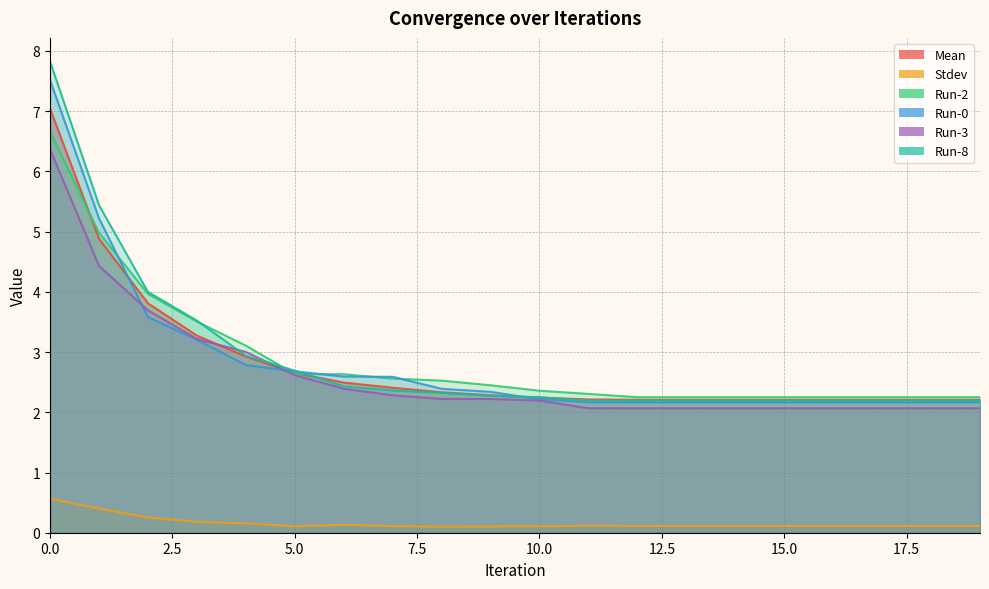

True or false: Run-2 and Mean intersect in this chart.

True